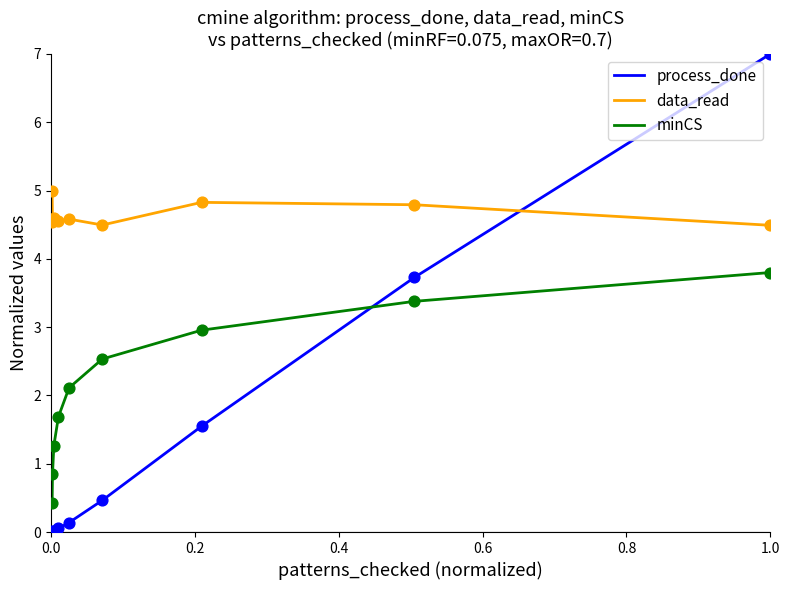

At how many categories does at least one series exceed 0?

9